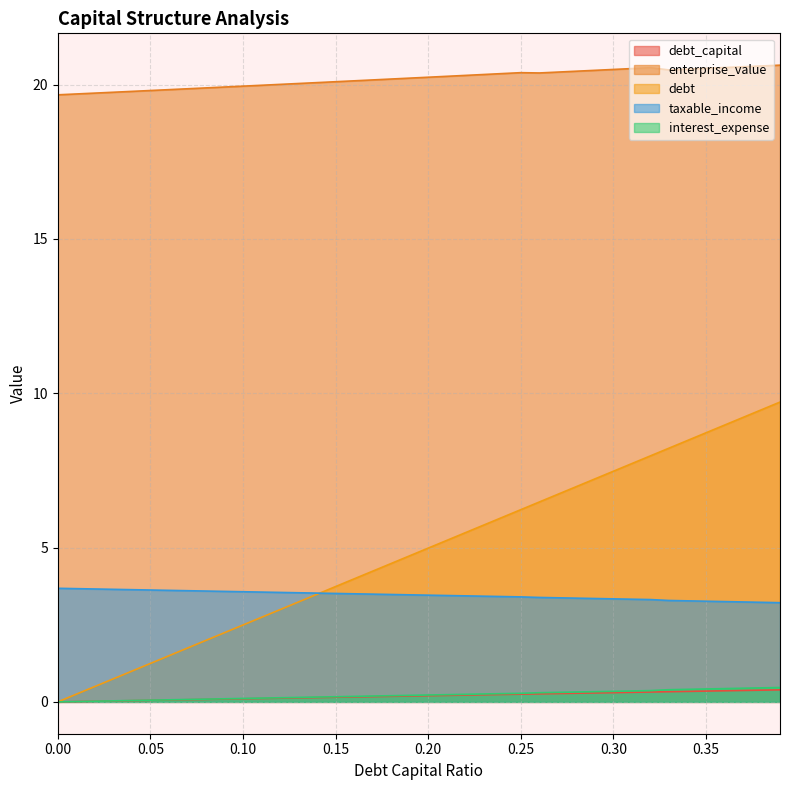

True or false: taxable_income and interest_expense intersect in this chart.

False